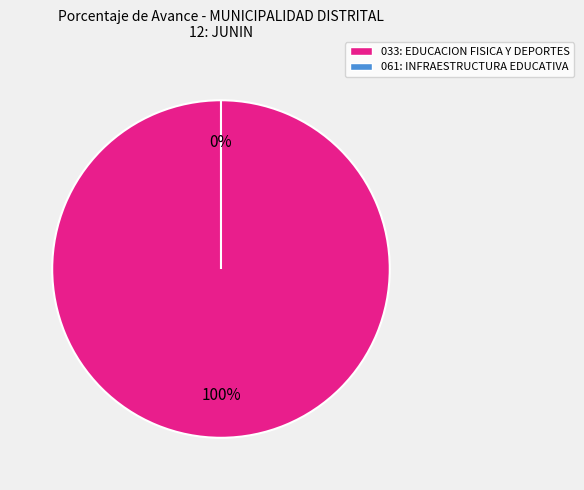

To the nearest percent, what is the difference between the largest and smallest slice percentages?

100%